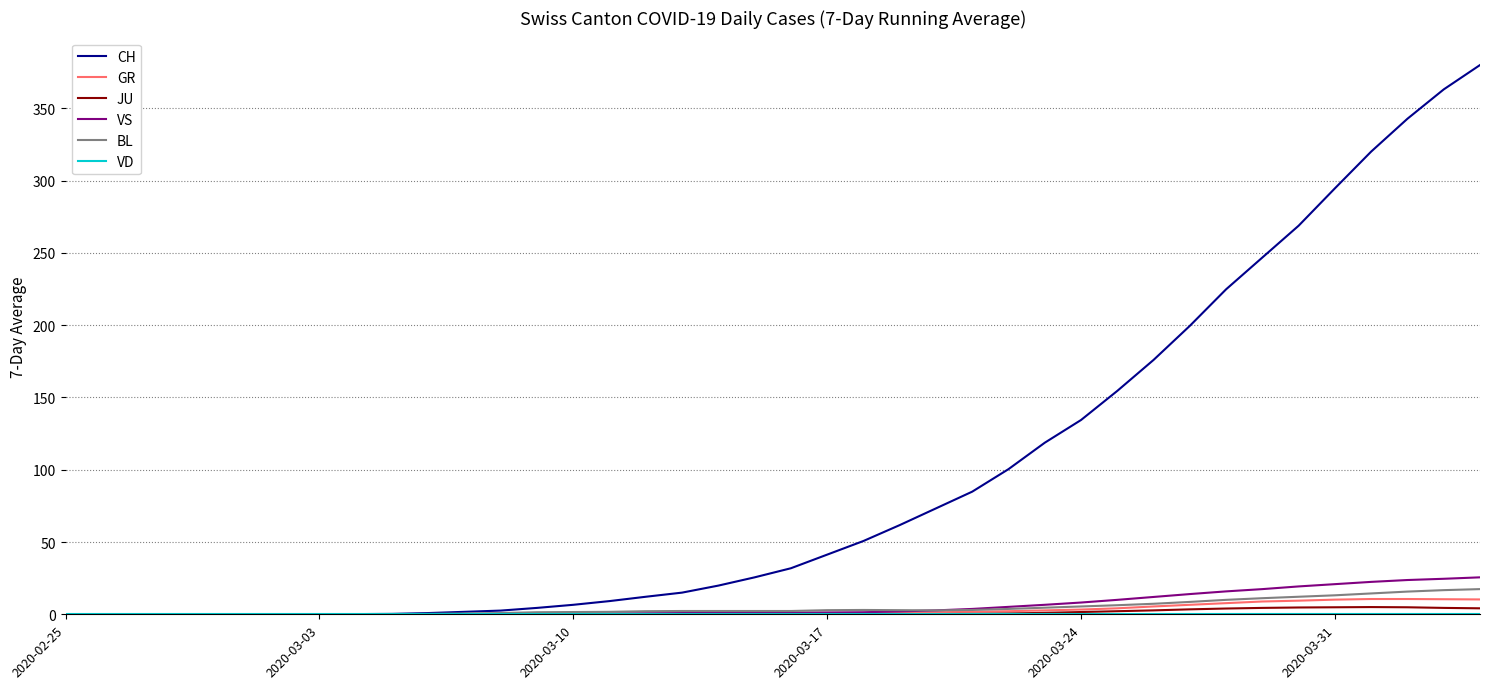

Which series has the largest total across all categories?

CH